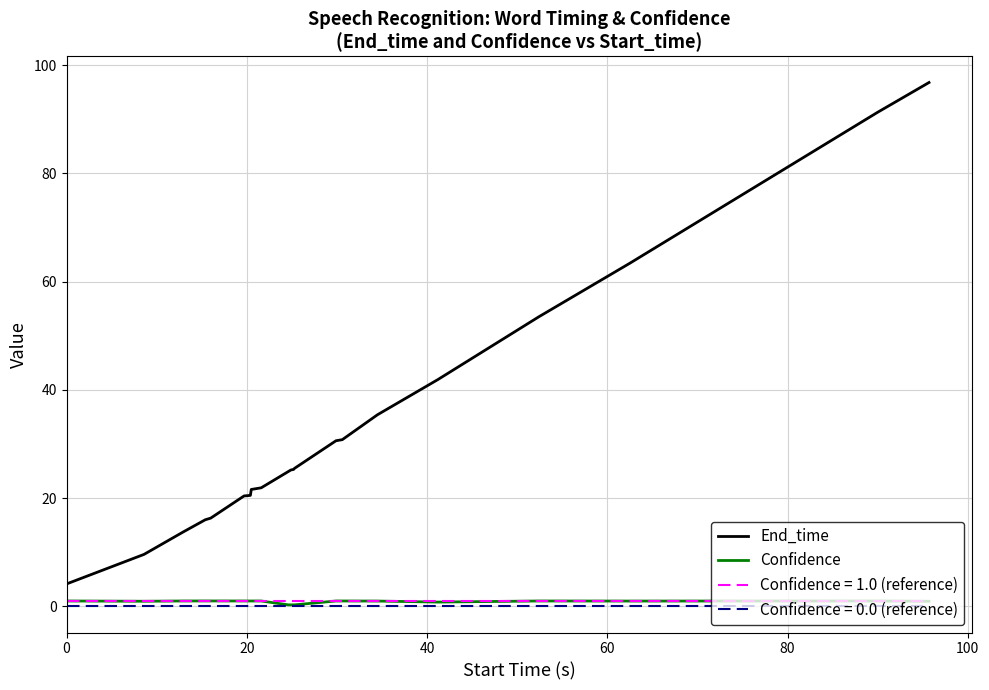

What is the highest value of the End_time series?

96.8